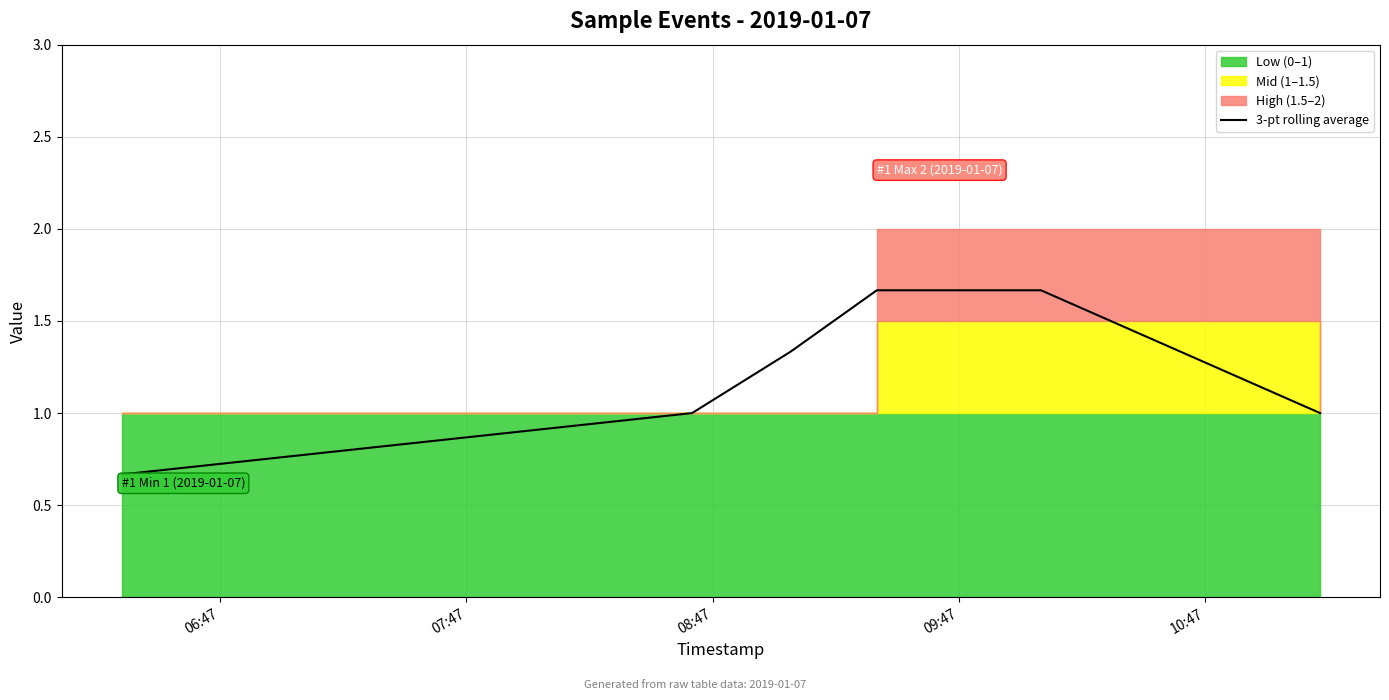

What is the sum of all values?

7.3